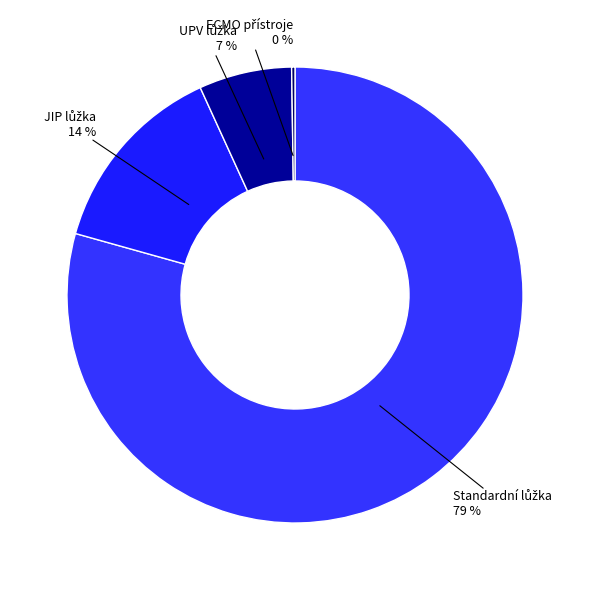

To the nearest percent, what is the average slice percentage?

25%